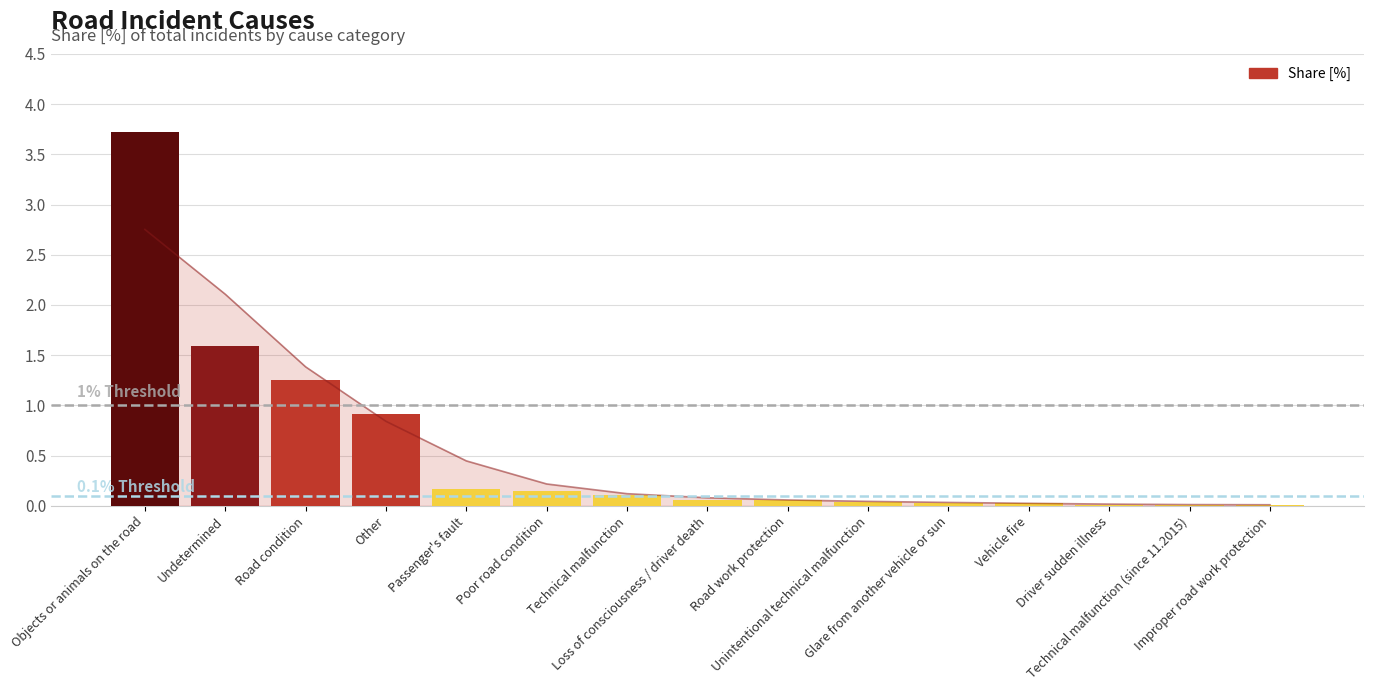

The chart shows a value of 2.1 at Undetermined. True or false?

True